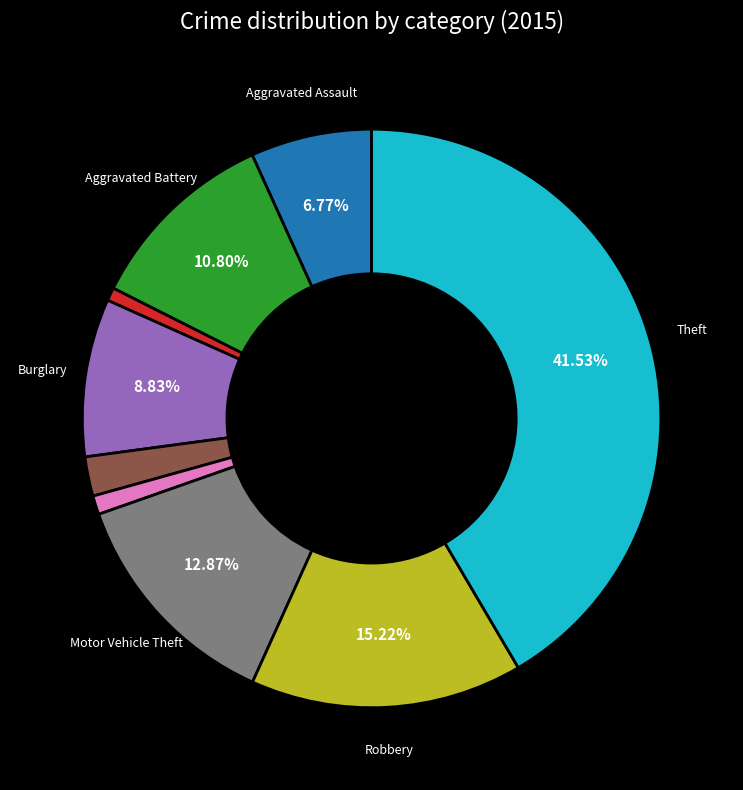

Is there any slice that represents more than half of the pie?

No